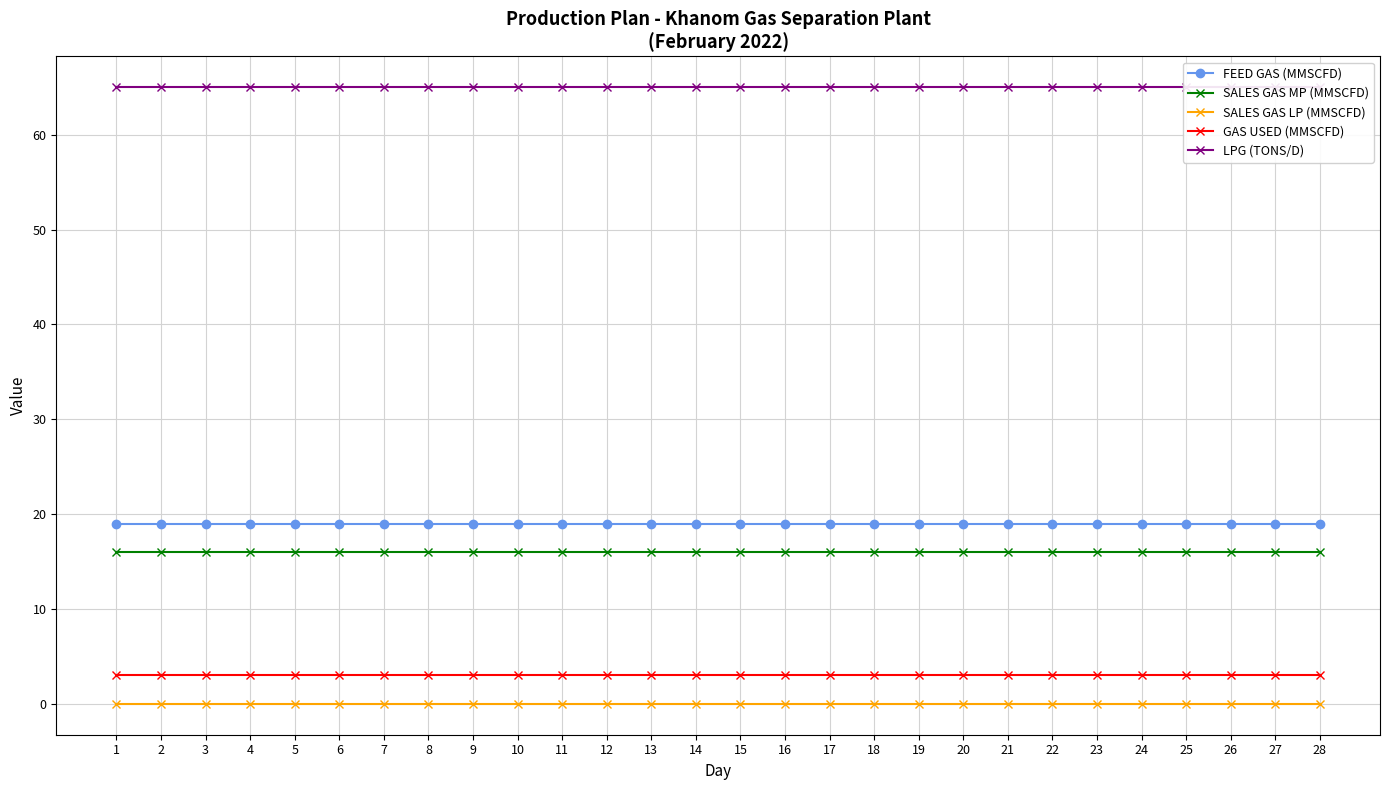

Reading left to right, transcribe all the data shown in this chart.

FEED GAS (MMSCFD): 19	19	19	19	19	19	19	19	19	19	19	19	19	19	19	19	19	19	19	19	19	19	19	19	19	19	19	19
SALES GAS MP (MMSCFD): 16	16	16	16	16	16	16	16	16	16	16	16	16	16	16	16	16	16	16	16	16	16	16	16	16	16	16	16
SALES GAS LP (MMSCFD): 0	0	0	0	0	0	0	0	0	0	0	0	0	0	0	0	0	0	0	0	0	0	0	0	0	0	0	0
GAS USED (MMSCFD): 3	3	3	3	3	3	3	3	3	3	3	3	3	3	3	3	3	3	3	3	3	3	3	3	3	3	3	3
LPG (TONS/D): 65	65	65	65	65	65	65	65	65	65	65	65	65	65	65	65	65	65	65	65	65	65	65	65	65	65	65	65